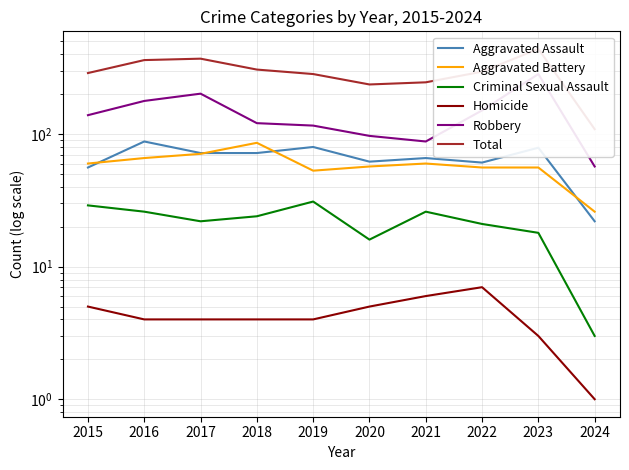

The value of Robbery at 2021 is 88. True or false?

True